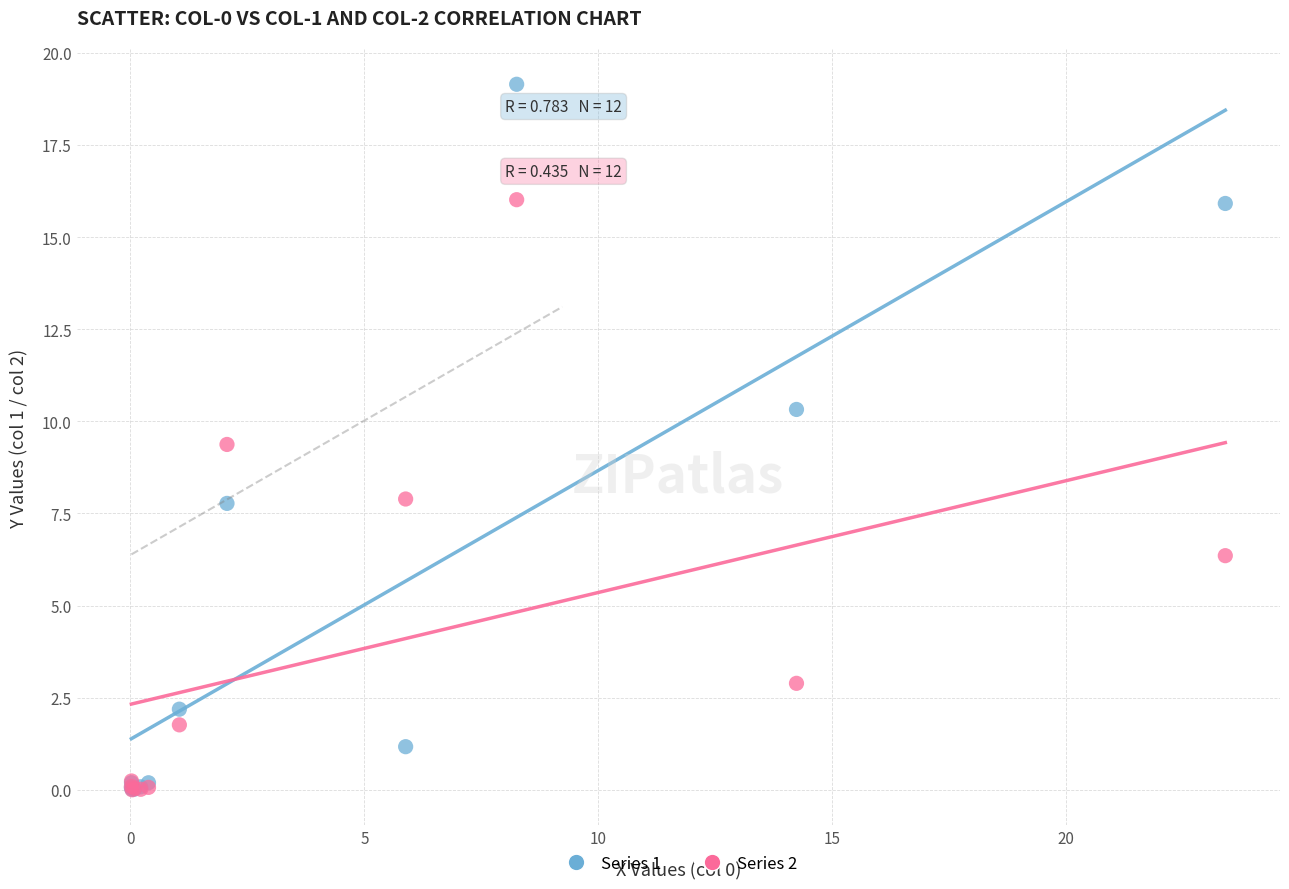

Across all series, what Y value is closest to 9?

9.4